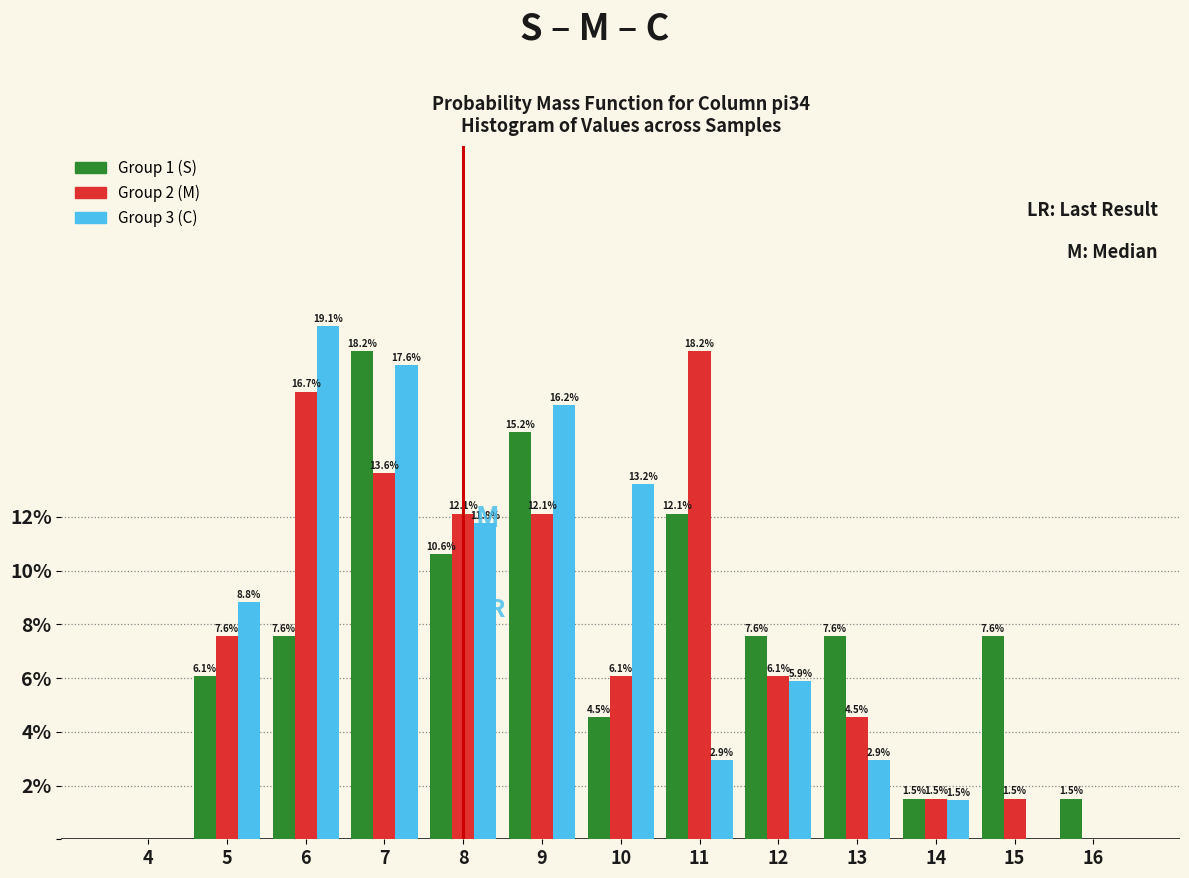

Reading left to right, transcribe all the data shown in this chart.

Group 1 (S): 4=0.0	5=6.1	6=7.6	7=18.2	8=10.6	9=15.2	10=4.5	11=12.1	12=7.6	13=7.6	14=1.5	15=7.6	16=1.5
Group 2 (M): 4=0.0	5=7.6	6=16.7	7=13.6	8=12.1	9=12.1	10=6.1	11=18.2	12=6.1	13=4.5	14=1.5	15=1.5	16=0.0
Group 3 (C): 4=0.0	5=8.8	6=19.1	7=17.6	8=11.8	9=16.2	10=13.2	11=2.9	12=5.9	13=2.9	14=1.5	15=0.0	16=0.0